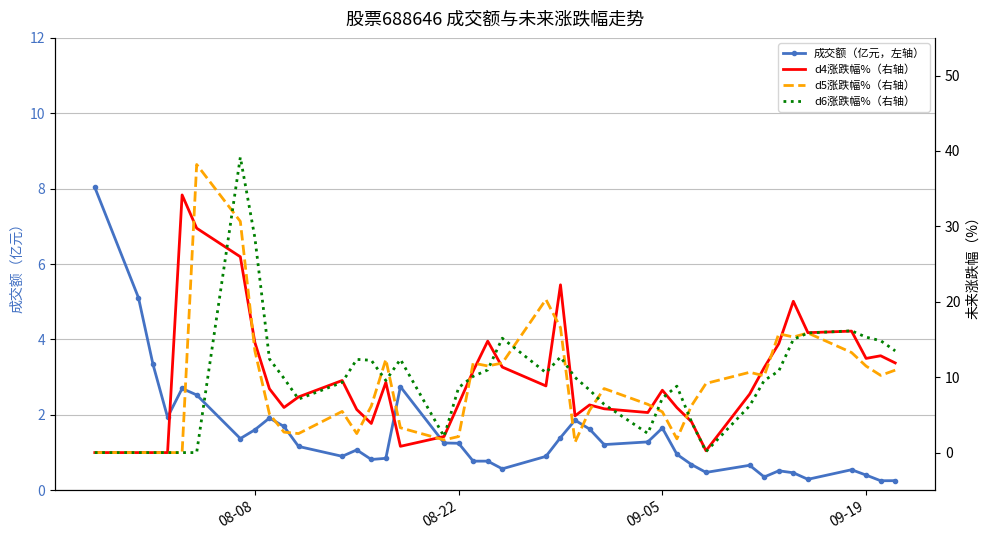

Reading right to left, extract all data points from this chart.

成交额（亿元，左轴）: 0.3	0.3	0.4	0.5	0.3	0.5	0.5	0.4	0.7	0.5	0.7	1.0	1.7	1.3	1.2	1.6	1.9	1.4	0.9	0.6	0.8	0.8	1.2	1.3	2.7	0.8	0.8	1.1	0.9	1.2	1.7	1.9	1.6	1.4	2.5	2.7	1.9	3.3	5.1	8.0
d4涨跌幅%（右轴）: 11.9	12.8	12.5	16.1	15.9	20.1	14.4	11.3	7.8	0.2	4.1	6.0	8.3	5.3	5.8	6.3	4.9	22.2	8.8	11.3	14.8	10.8	6.5	2.1	0.8	9.3	3.9	5.7	9.6	7.4	6.0	8.5	14.6	26.0	29.8	34.2	0.0	0.0	0.0	0.0
d5涨跌幅%（右轴）: 10.9	10.2	11.5	13.3	15.9	15.3	15.8	10.2	10.7	9.2	6.2	1.8	5.4	6.4	8.5	5.6	1.4	16.6	20.3	11.9	11.5	11.9	2.1	1.7	3.3	12.4	6.2	2.5	5.5	2.5	2.7	5.1	13.5	30.7	38.2	0.0	0.0	0.0	0.0	0.0
d6涨跌幅%（右轴）: 13.5	14.8	15.3	16.1	15.9	15.0	10.8	9.6	6.2	0.1	4.1	8.8	7.2	2.5	6.4	8.3	10.0	12.7	10.6	15.2	11.0	10.1	8.6	2.1	12.4	9.6	12.2	12.4	9.3	7.1	9.8	12.4	28.5	39.2	0.0	0.0	0.0	0.0	0.0	0.0